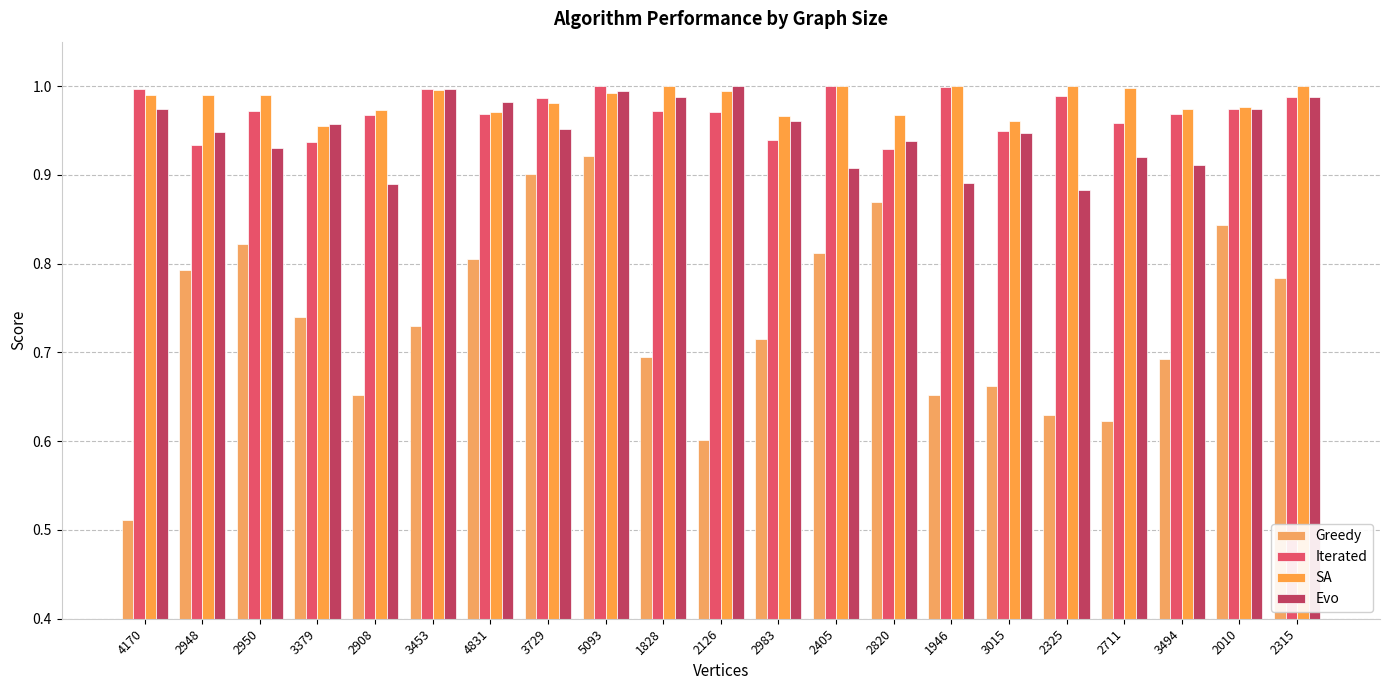

Does the chart contain any negative values?

No